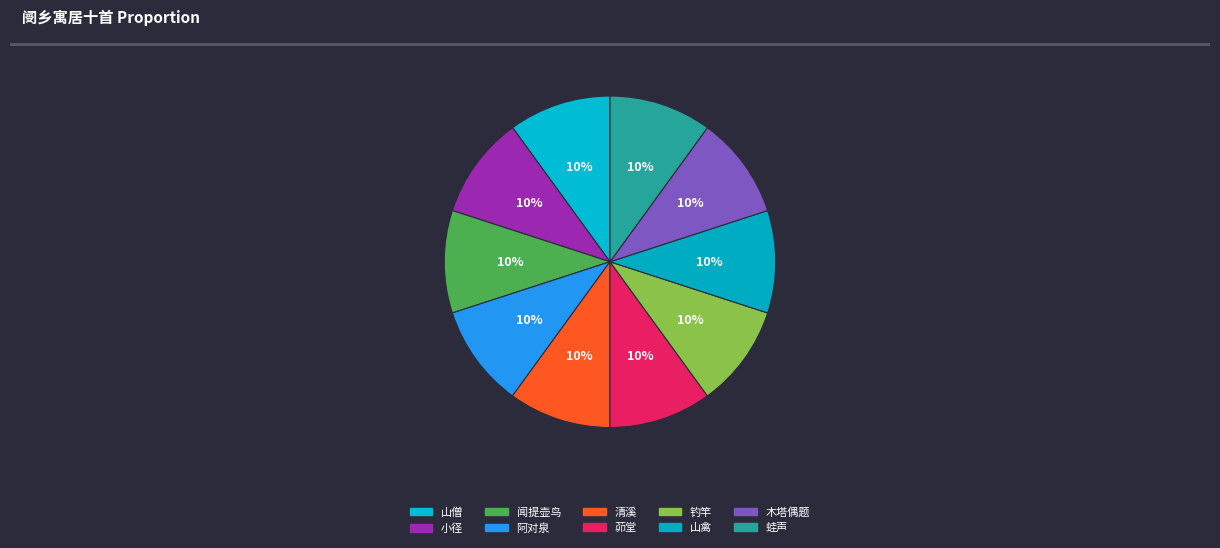

To the nearest percent, what is the average slice percentage?

10%